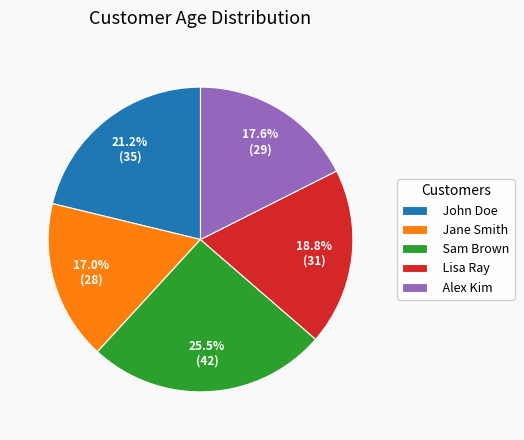

How many slices are in this pie chart?

5